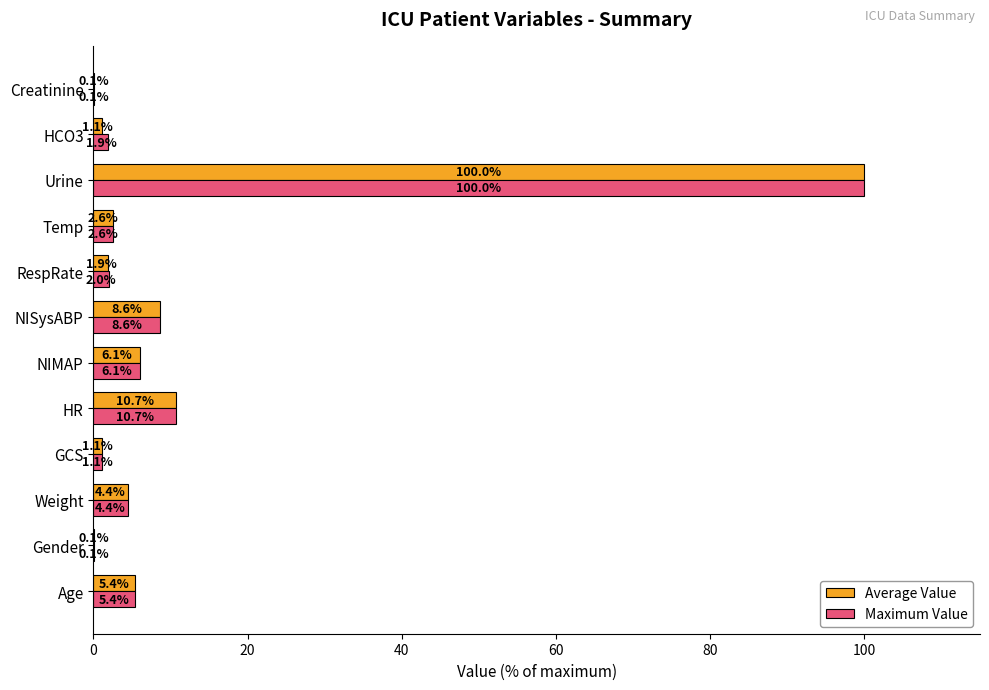

Is it true that Maximum Value equals 10.7 at HR?

True